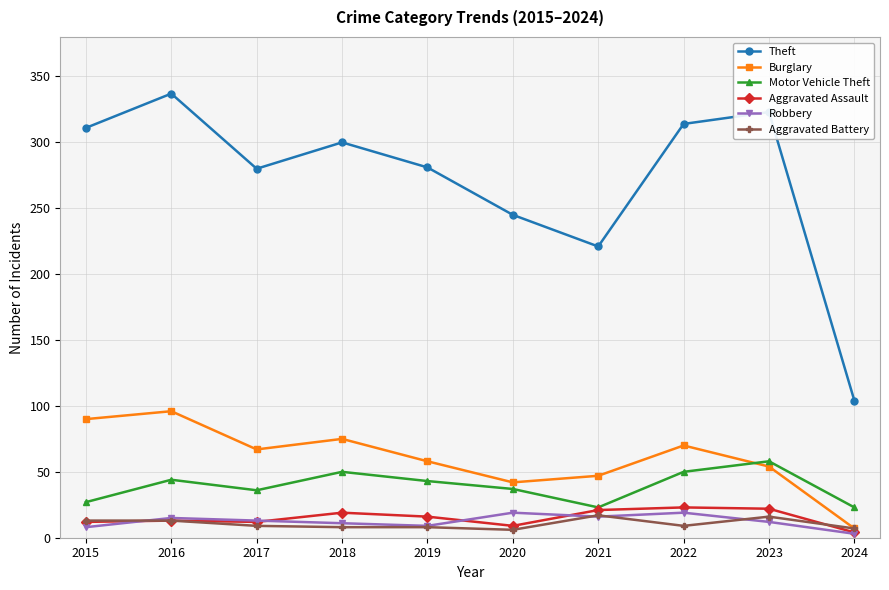

What is the maximum value for Burglary?

96